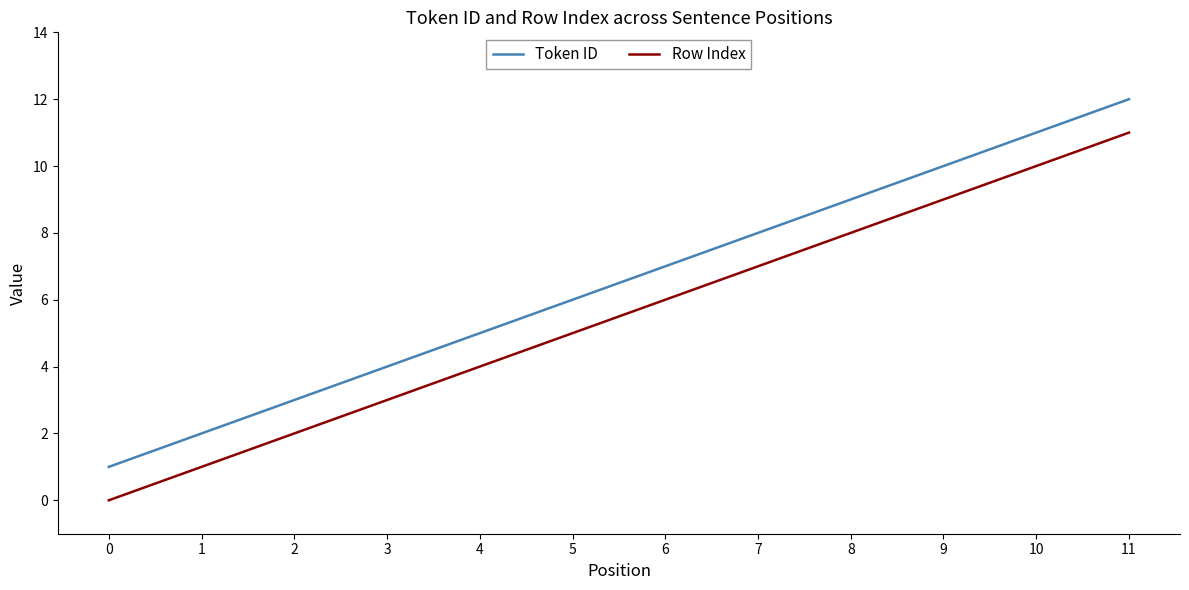

What is the difference between the maximum and minimum values in the Token ID series?

11